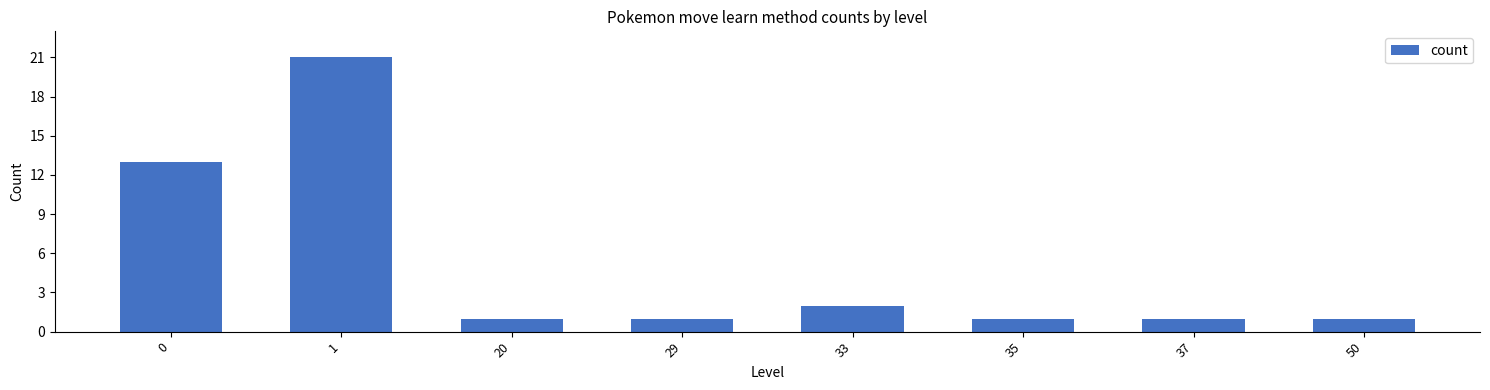

Reading left to right, transcribe all the data shown in this chart.

0=13	1=21	20=1	29=1	33=2	35=1	37=1	50=1